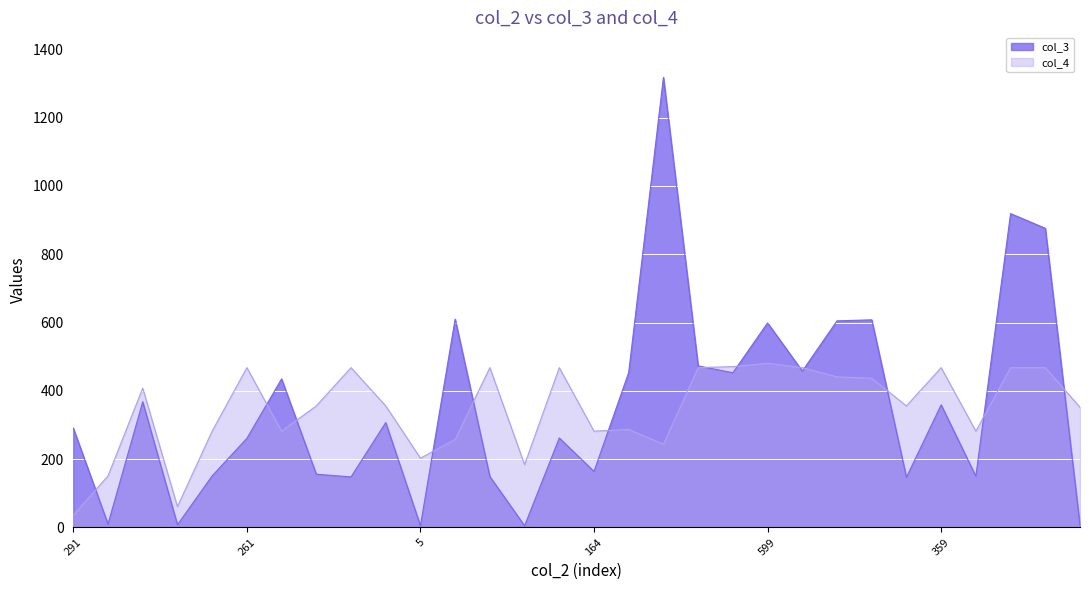

How many data points does each series have?

30